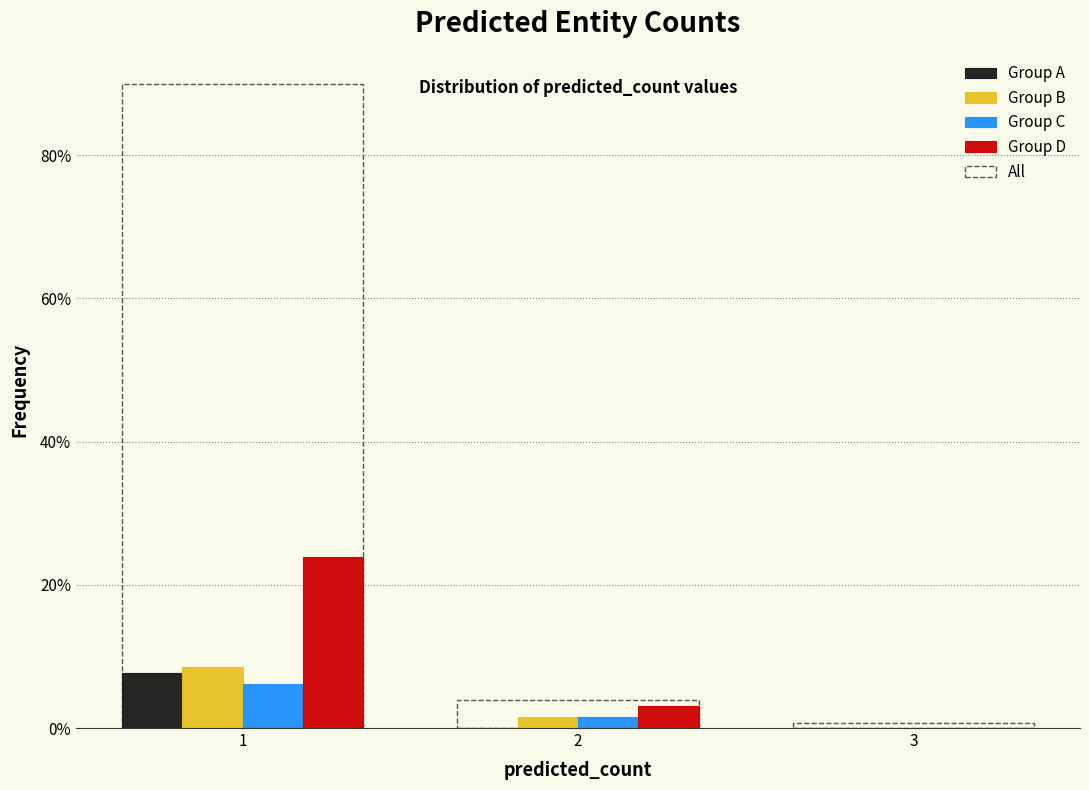

Reading right to left, what are all the values shown in this chart?

Group A: 3=0.0	2=0.0	1=7.7
Group B: 3=0.0	2=1.5	1=8.5
Group C: 3=0.0	2=1.5	1=6.2
Group D: 3=0.0	2=3.1	1=23.8
All: 3=0.8	2=3.8	1=90.0